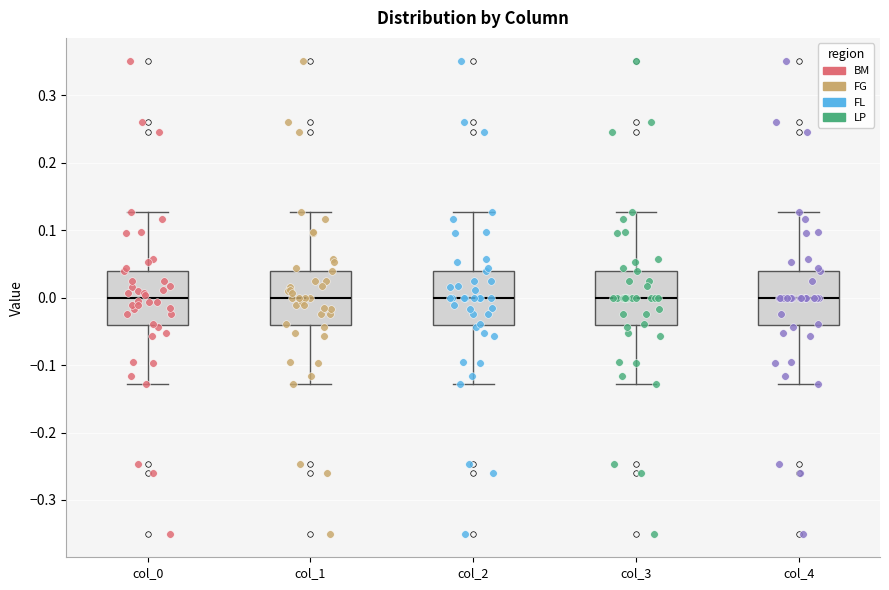

Reading left to right, read every box against the y-axis: the position of its median line, the range the box covers, and the ends of its whiskers. The values are not printed on the chart, so give them approximately, as read against the axis.

col_0: median 0.00, box -0.04 to 0.04, whiskers -0.13 to 0.13
col_1: median 0.00, box -0.04 to 0.04, whiskers -0.13 to 0.13
col_2: median 0.00, box -0.04 to 0.04, whiskers -0.13 to 0.13
col_3: median 0.00, box -0.04 to 0.04, whiskers -0.13 to 0.13
col_4: median 0.00, box -0.04 to 0.04, whiskers -0.13 to 0.13